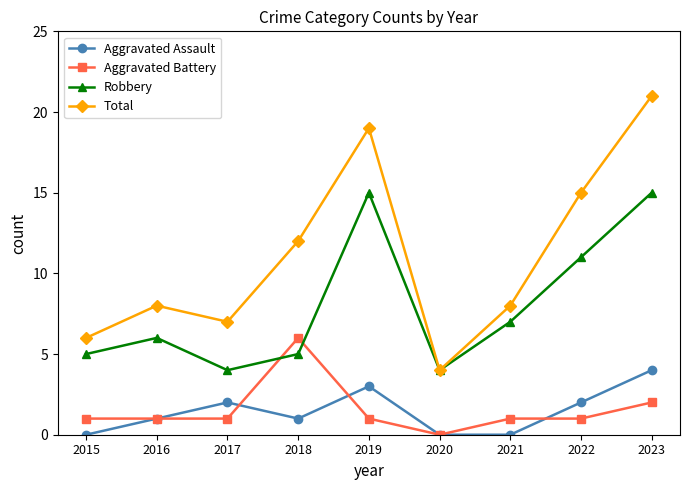

Is this an area chart (filled region under the line)?

No